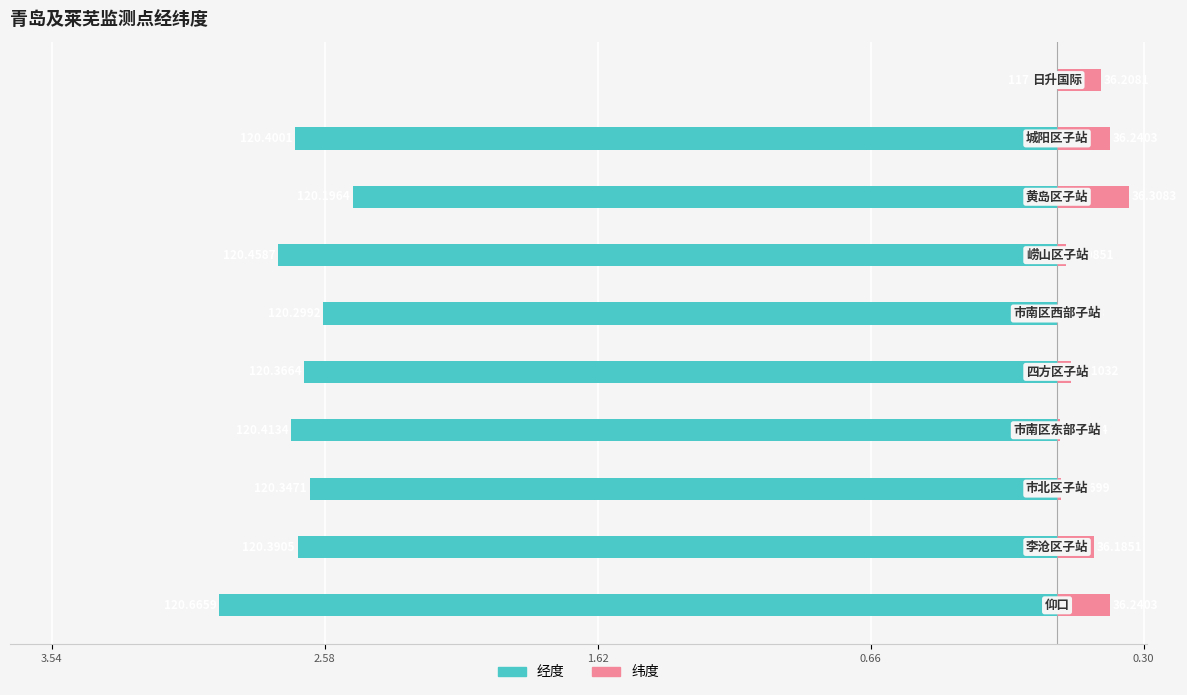

Is the value of 纬度 at 0.66 greater than the value of 经度 at 6?

Yes